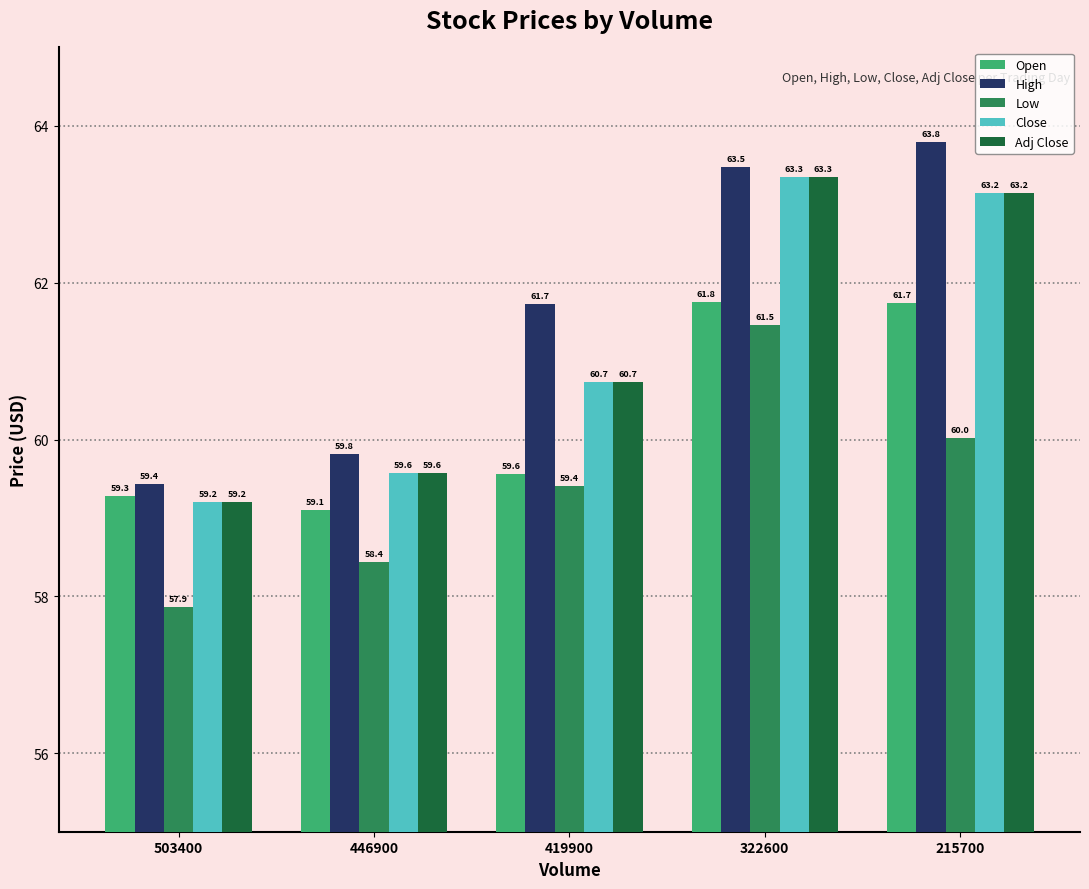

At which label does Adj Close reach its minimum?

503400